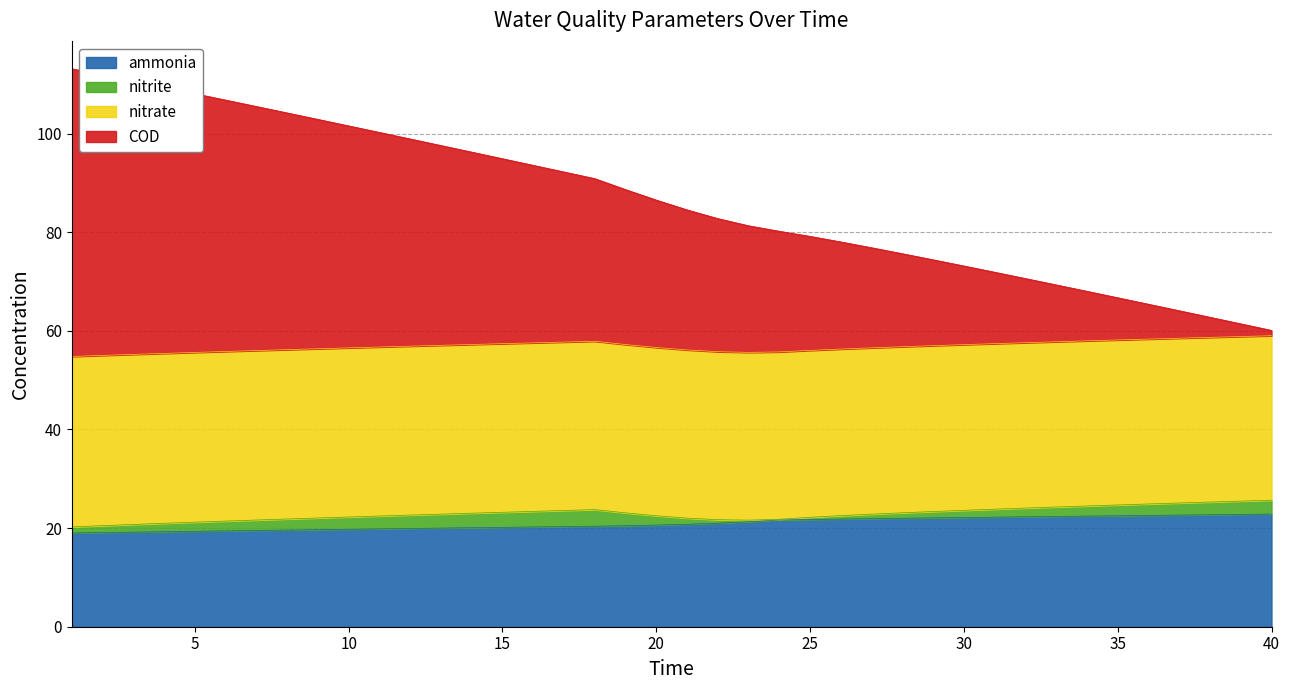

What is the minimum value for ammonia?

19.0